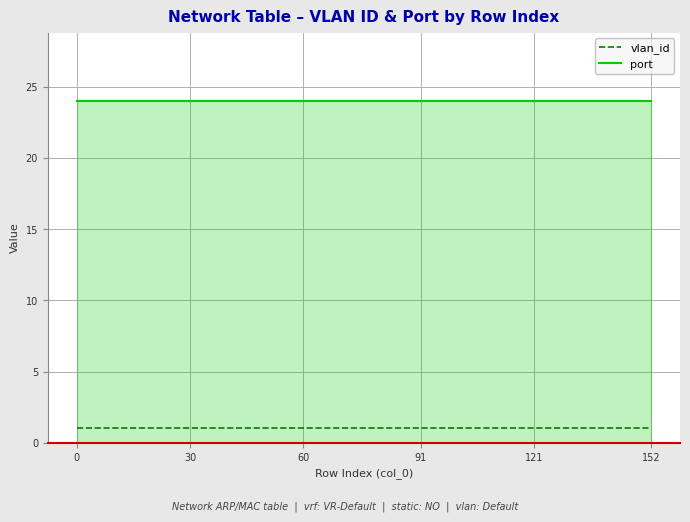

True or false: vlan_id and port cross at least once.

False